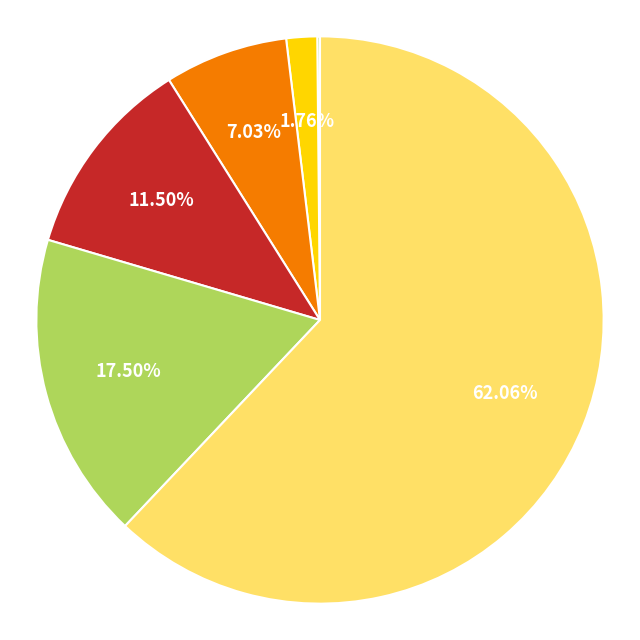

How many segments does this pie chart have?

7